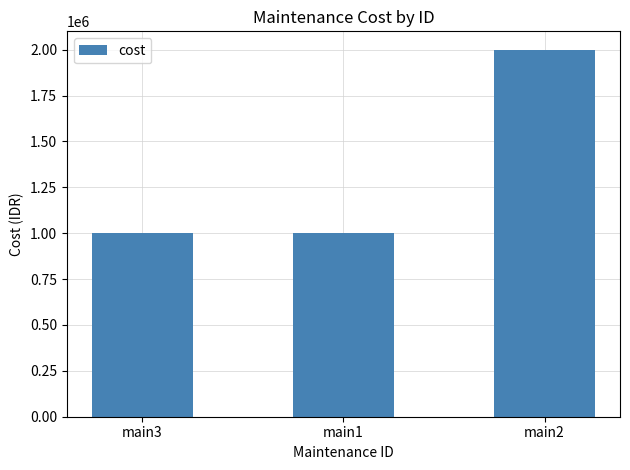

What is the value of the 3rd bar from the left?

2000000